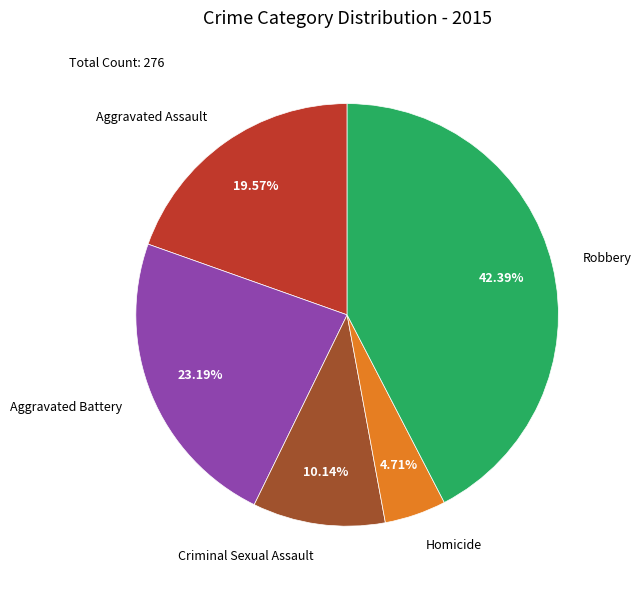

True or false: Robbery accounts for 53% of the total.

False